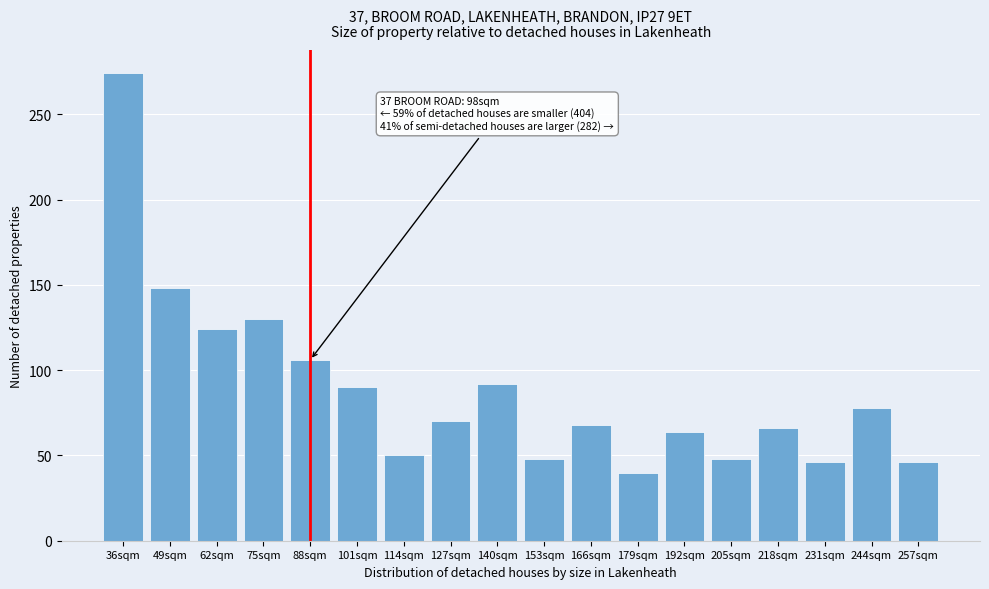

Reading right to left, transcribe all the data shown in this chart.

257sqm=46	244sqm=78	231sqm=46	218sqm=66	205sqm=48	192sqm=64	179sqm=40	166sqm=68	153sqm=48	140sqm=92	127sqm=70	114sqm=50	101sqm=90	88sqm=106	75sqm=130	62sqm=124	49sqm=148	36sqm=274